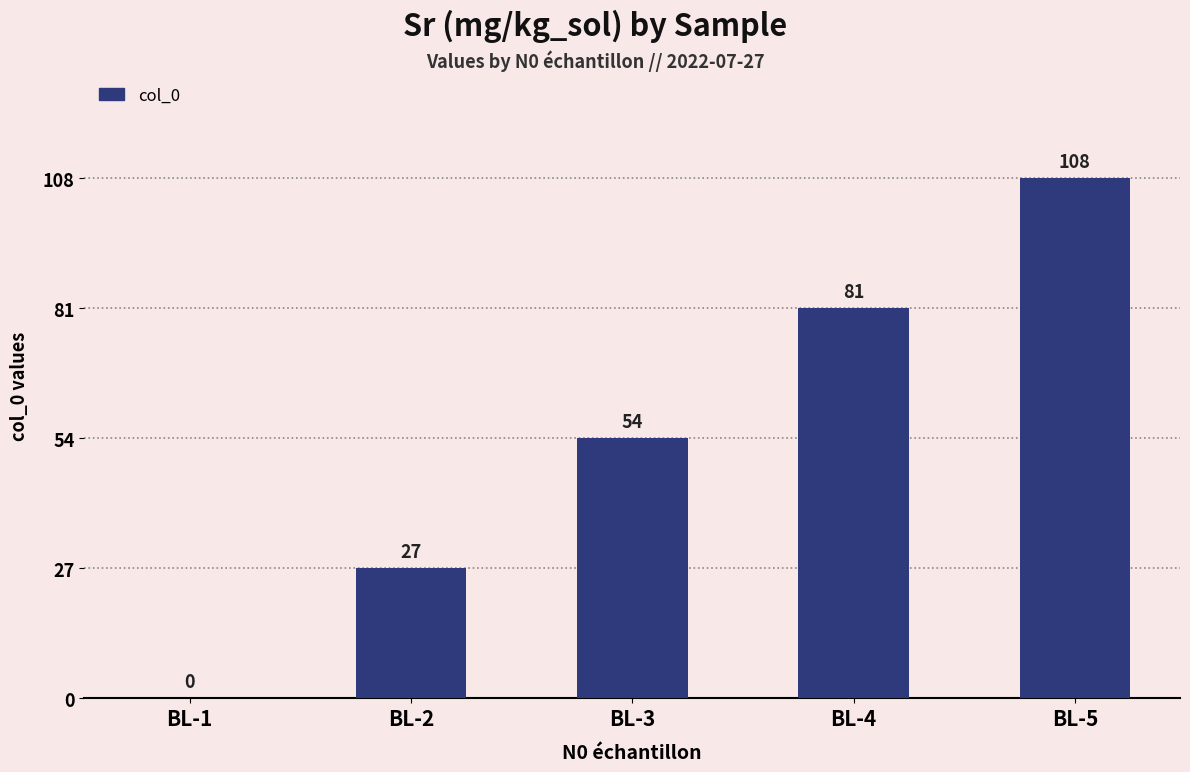

Between BL-1 and BL-5, which is larger?

BL-5